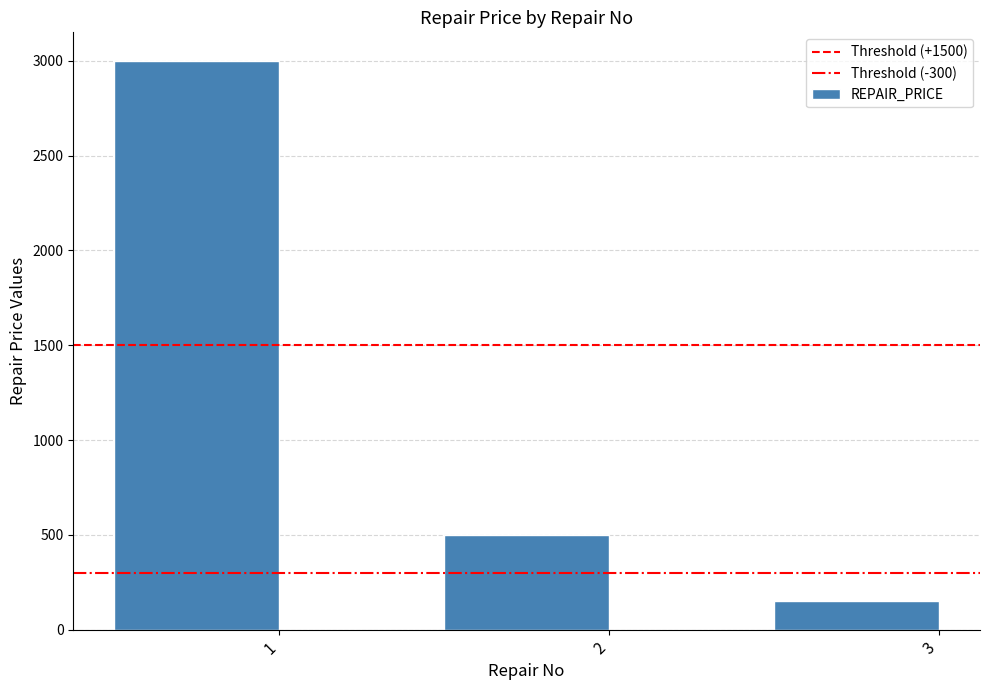

At which label is the value closest to 1575?

2